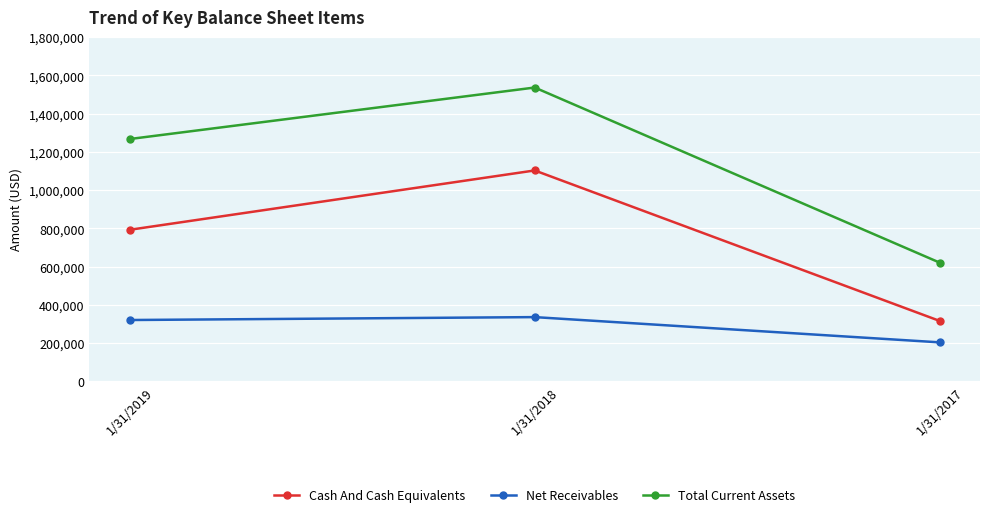

At 1/31/2018, list the series in order from smallest to largest.

Net Receivables, Cash And Cash Equivalents, Total Current Assets